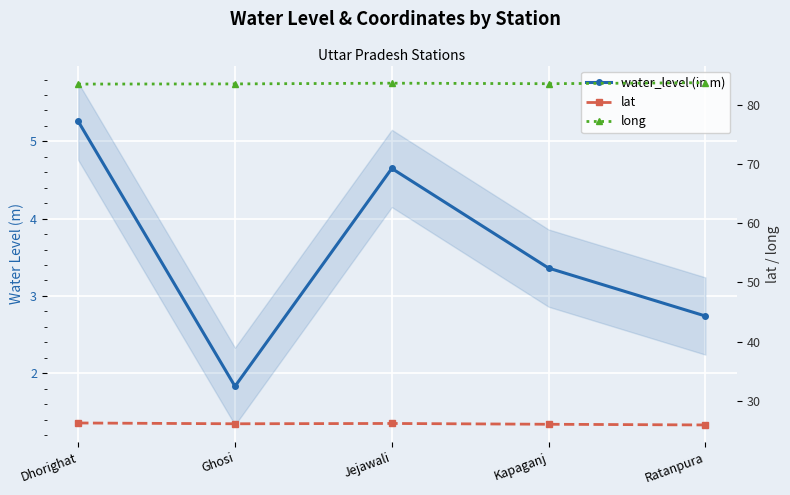

What is the difference between the maximum and minimum values in the water_level (in m) series?

3.4